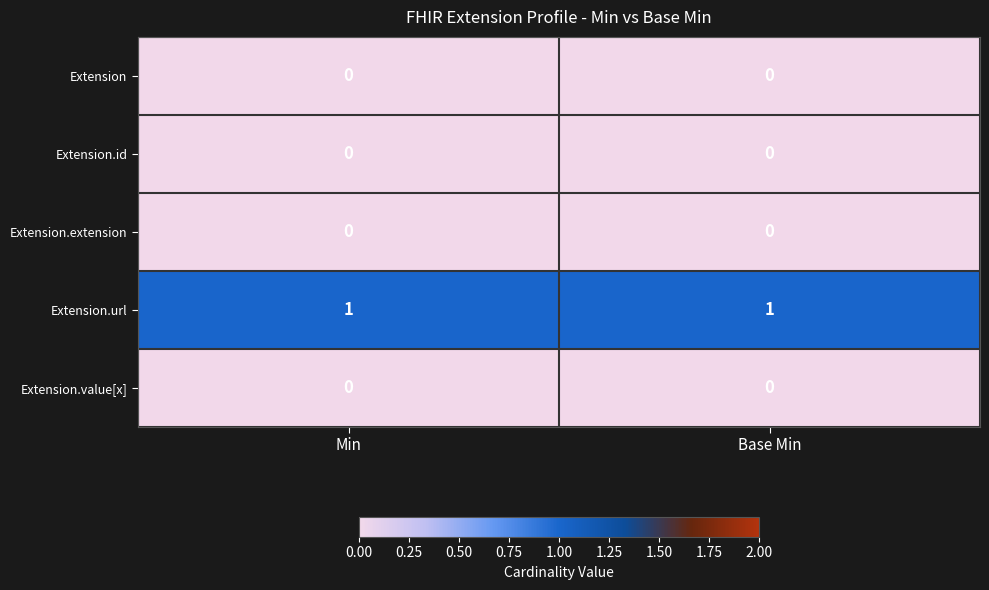

Is it true that Extension equals 0 at Base Min?

True